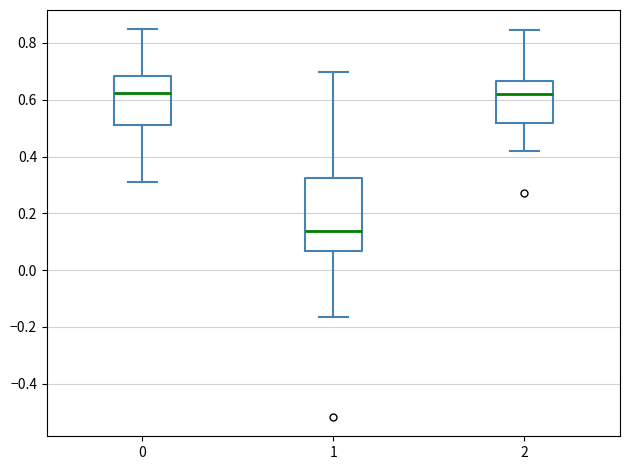

Which box has the lowest median line?

1